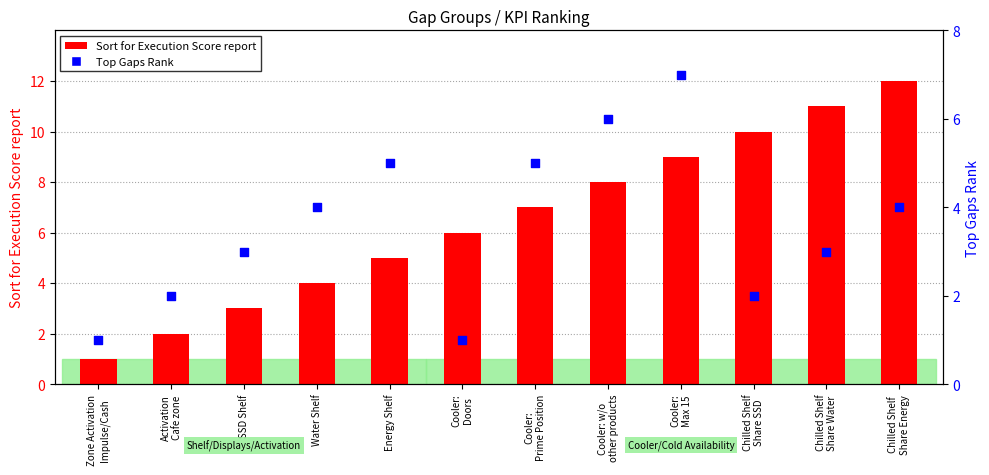

What are all the series names shown in the legend?

Sort for Execution Score report, Top Gaps Rank